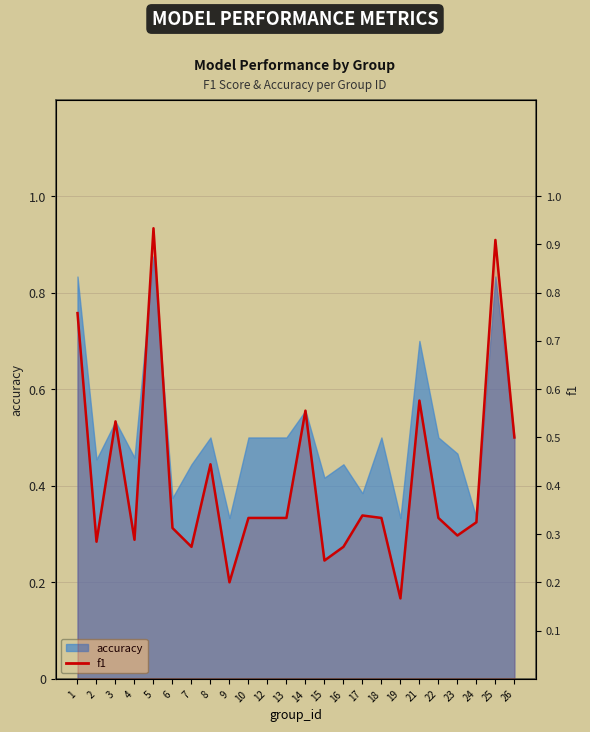

Is it true that the value at 22 is 0.6?

False